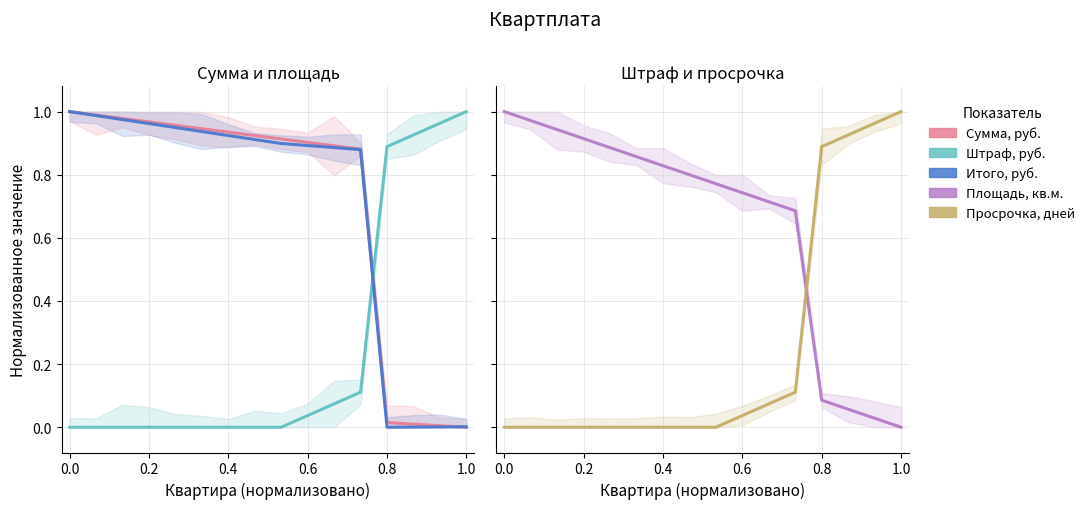

List the series in order of their peak value, lowest first.

Сумма, руб., Штраф, руб., Итого, руб., Площадь, кв.м., Просрочка, дней